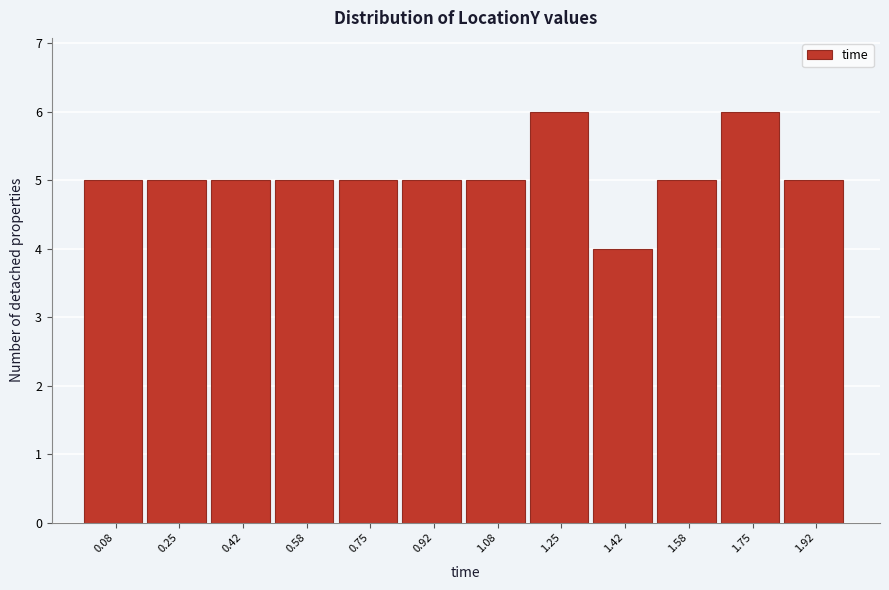

Reading left to right, list every bar in this chart as the range it spans on the x-axis followed by its height. Neither the bar edges nor the heights are printed on the chart, so give them approximately, as read against the axes.

0.00 to 0.16: 5
0.16 to 0.34: 5
0.34 to 0.50: 5
0.50 to 0.66: 5
0.66 to 0.84: 5
0.84 to 1.00: 5
1.00 to 1.16: 5
1.16 to 1.34: 6
1.34 to 1.50: 4
1.50 to 1.66: 5
1.66 to 1.84: 6
1.84 to 2.00: 5